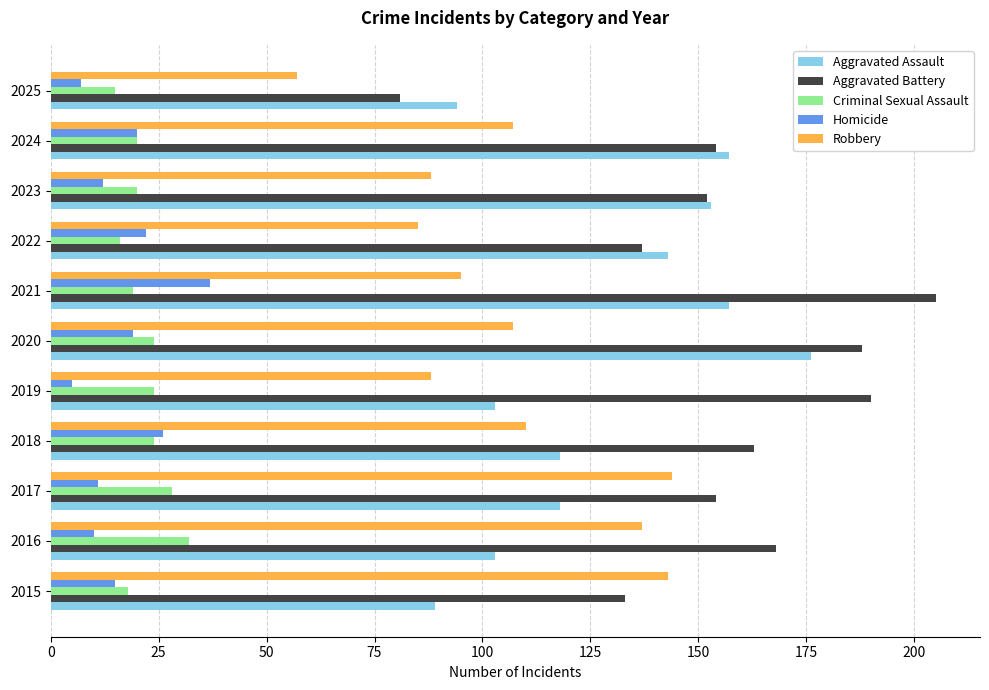

Count the number of categories in the chart.

11